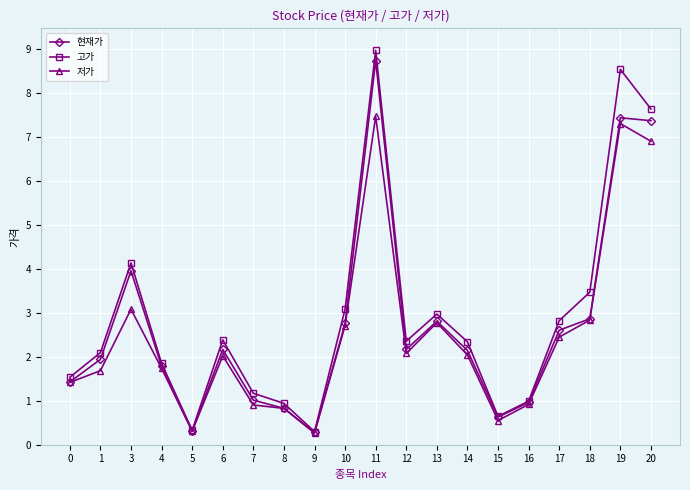

What is the maximum value shown in the chart?

9.0